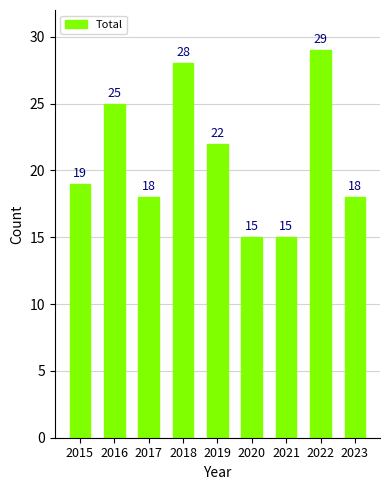

Reading left to right, list all the values displayed in this chart.

2015=19	2016=25	2017=18	2018=28	2019=22	2020=15	2021=15	2022=29	2023=18